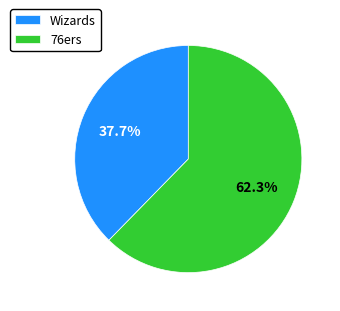

How many slices are in this pie chart?

2